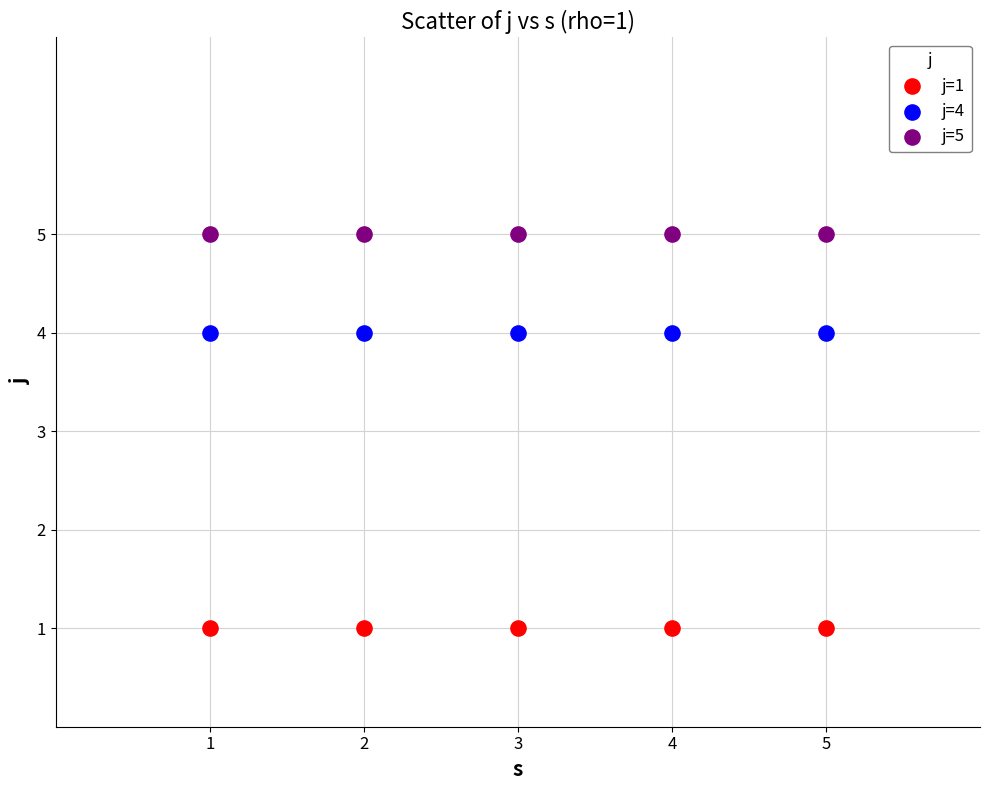

Which series reaches the maximum Y coordinate?

j=5